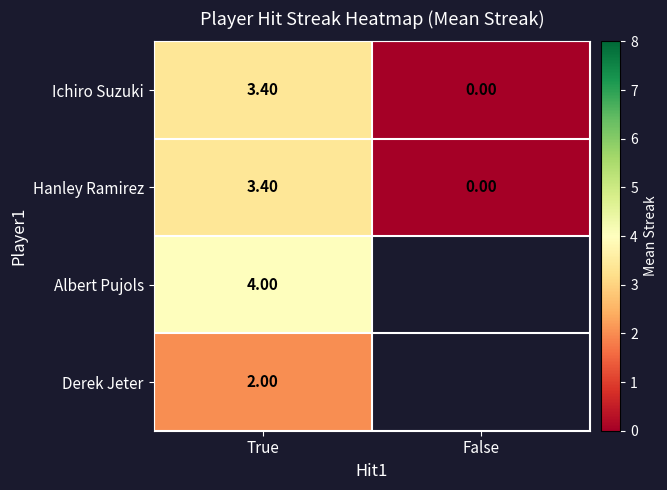

Count the Hanley Ramirez values in the range 0 to 3.

1